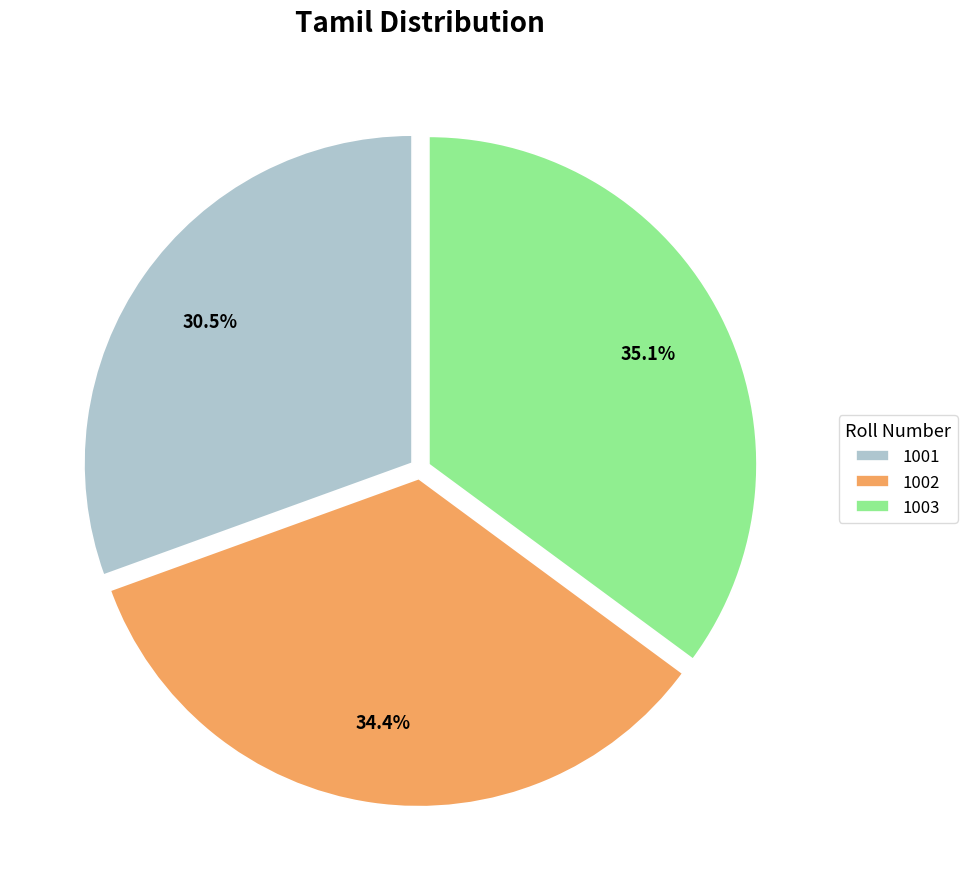

What is the smallest slice in the pie chart?

1001